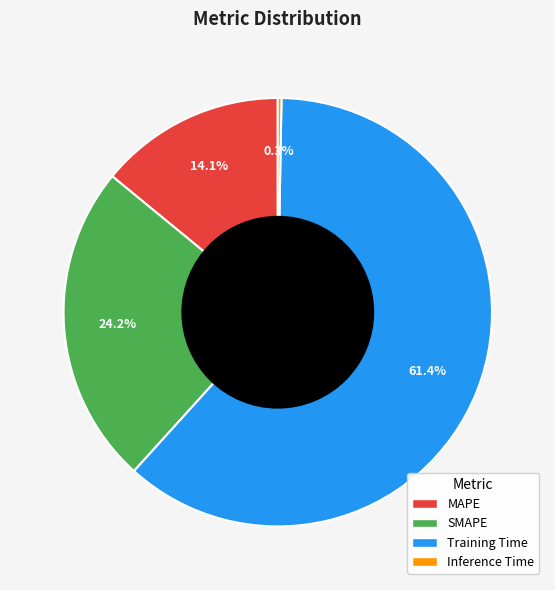

The Training Time slice represents 55% of the pie. True or false?

False